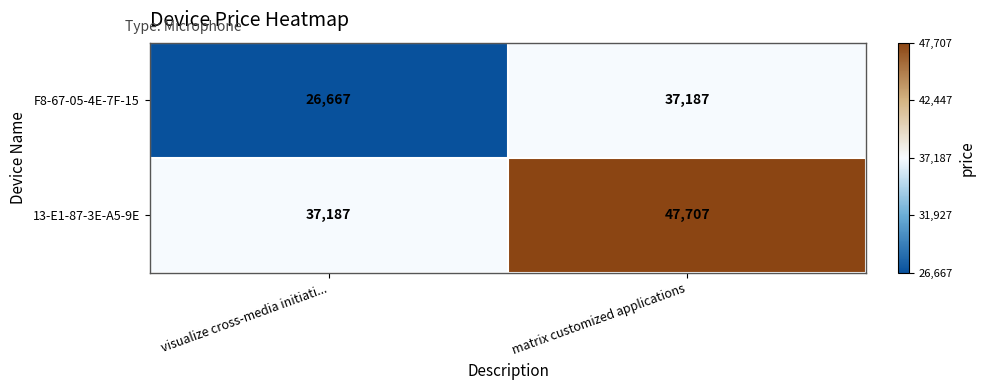

At which label is F8-67-05-4E-7F-15 closest to 31927?

visualize cross-media initiati...